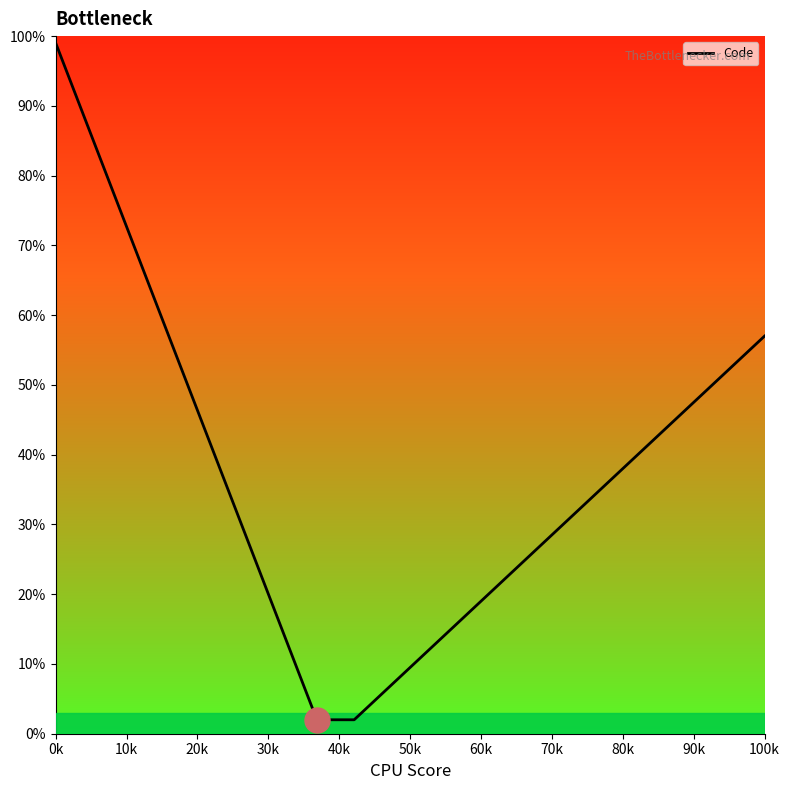

What is the minimum value shown in the chart?

2.0